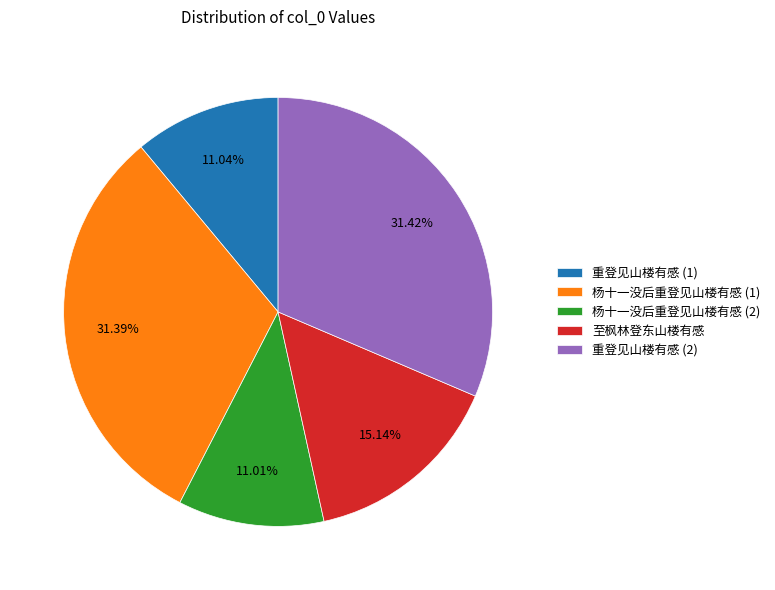

Approximately how many times larger is the value at 重登见山楼有感 (2) compared to 至枫林登东山楼有感?

2.1